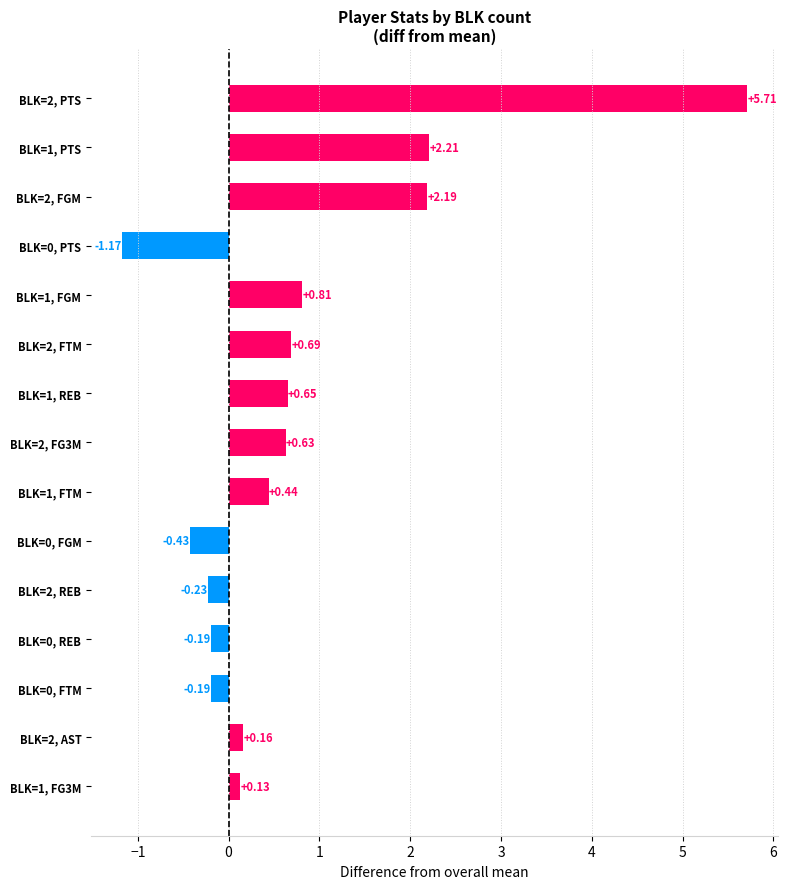

Between BLK=2, FGM and BLK=1, FG3M, which is larger?

BLK=2, FGM